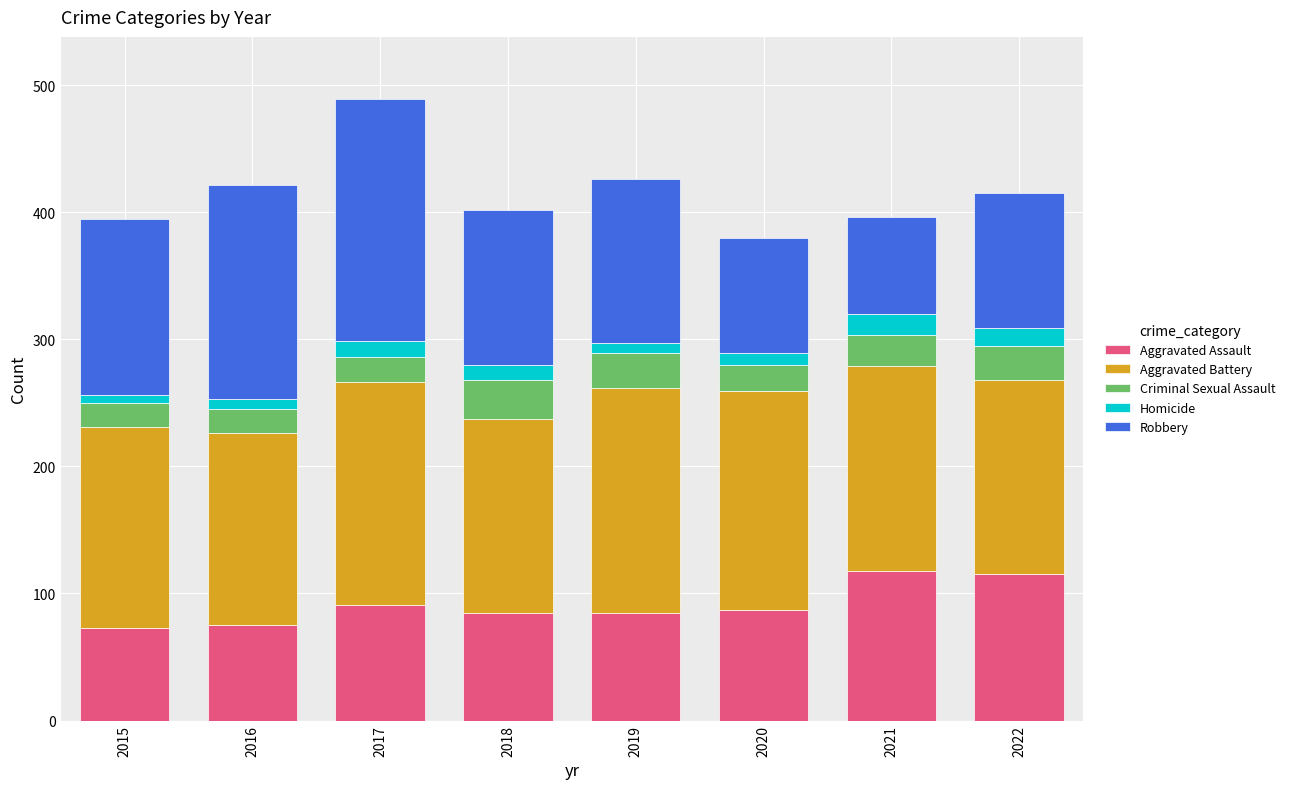

At which category is the sum across all series the highest?

2017